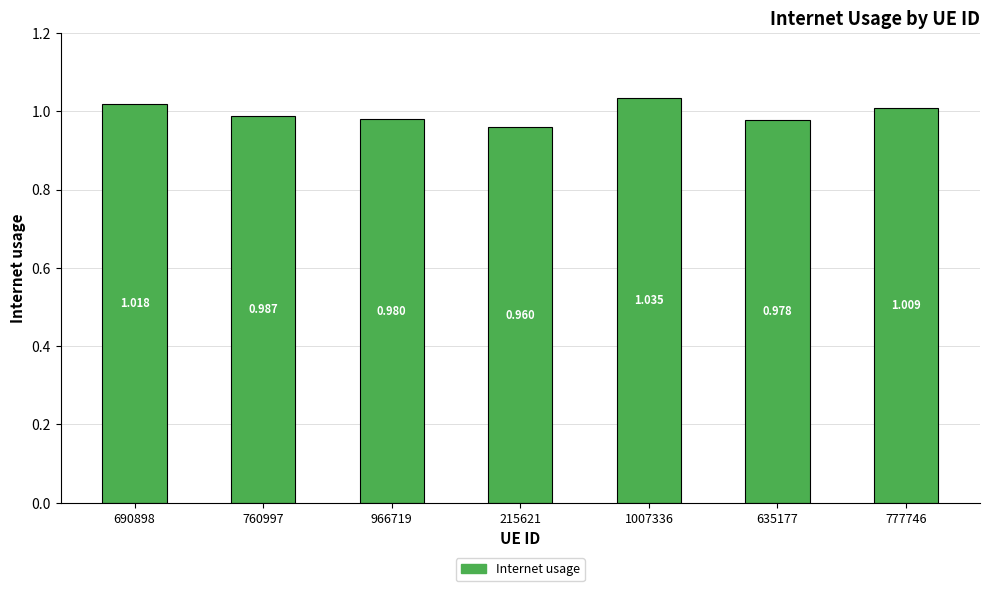

Count the number of data series in this chart.

1